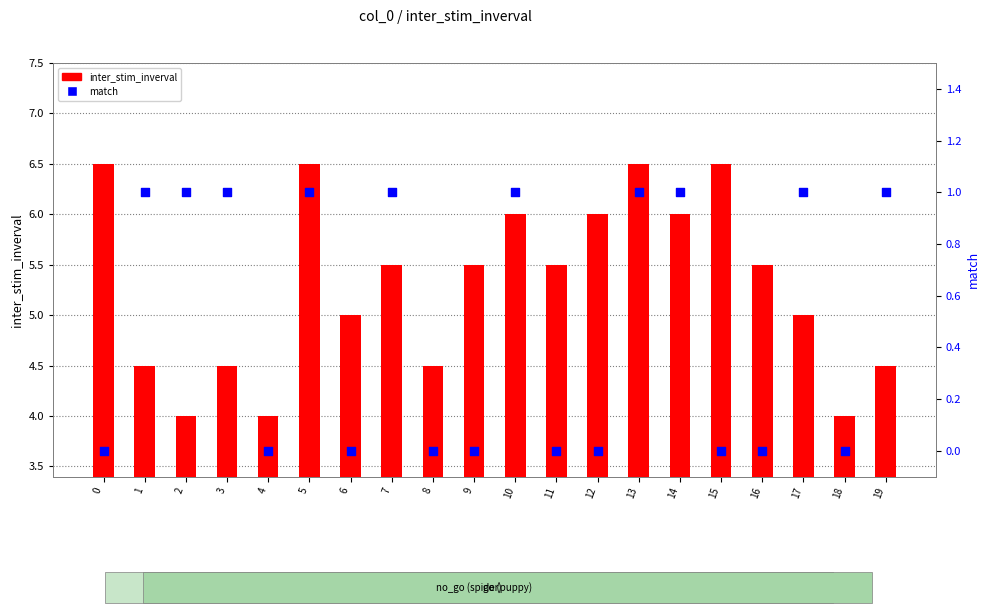

What is the total value across all series at 5?

7.5